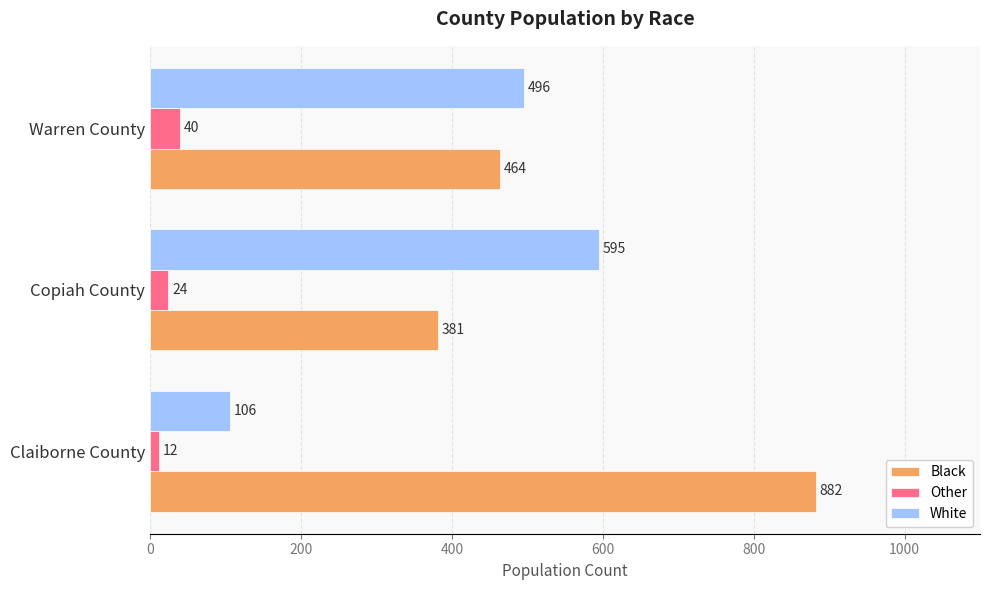

Is the value of Other at Warren County greater than the value of Black at Copiah County?

No